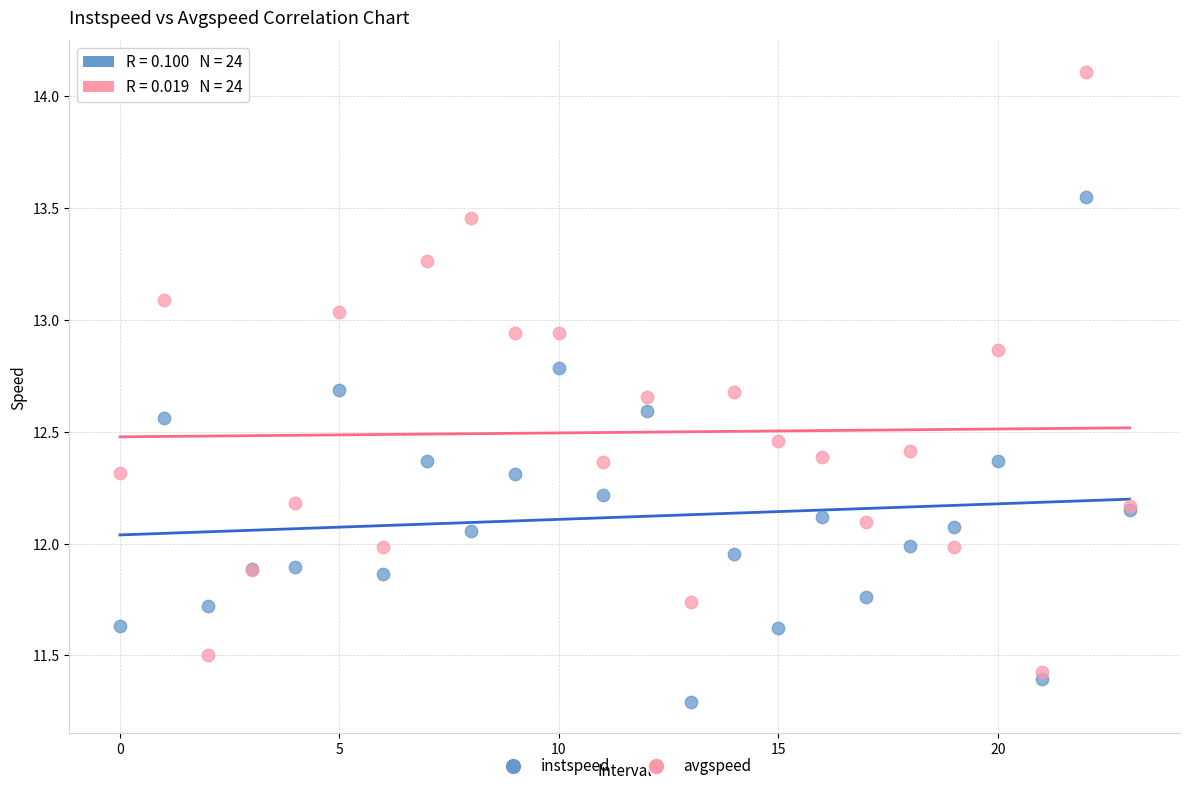

Which series contains the highest Y value?

avgspeed